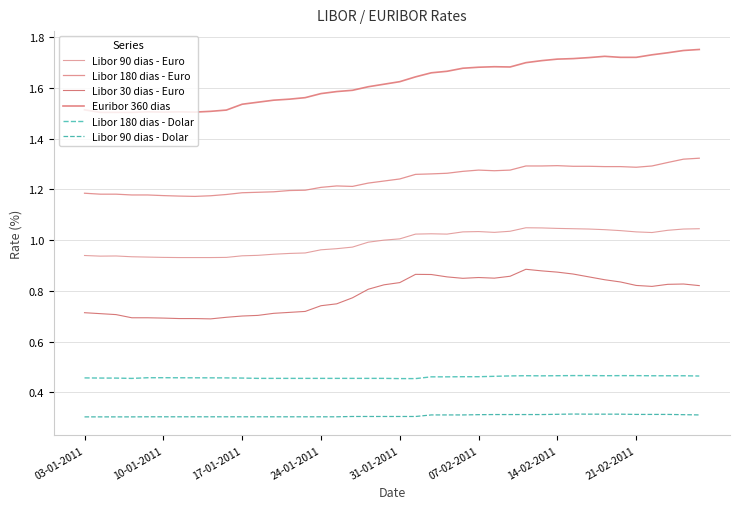

How many lines are shown in the chart?

6